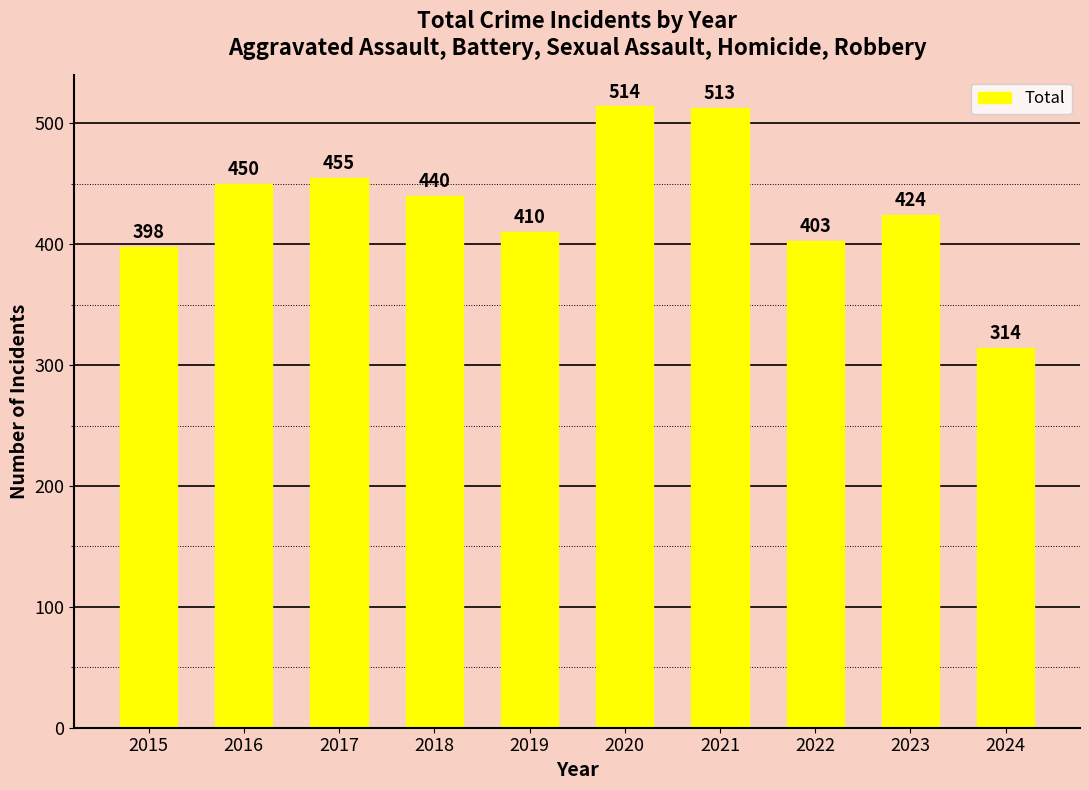

List the labels in order of value, largest first.

2020, 2021, 2017, 2016, 2018, 2023, 2019, 2022, 2015, 2024